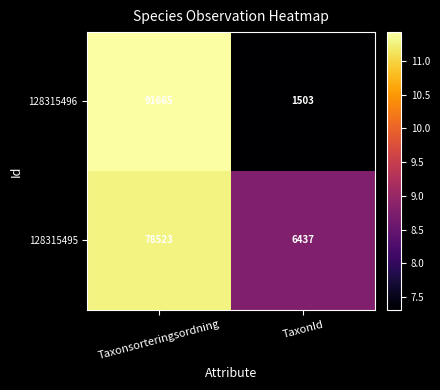

Which series has the largest total across all categories?

128315496